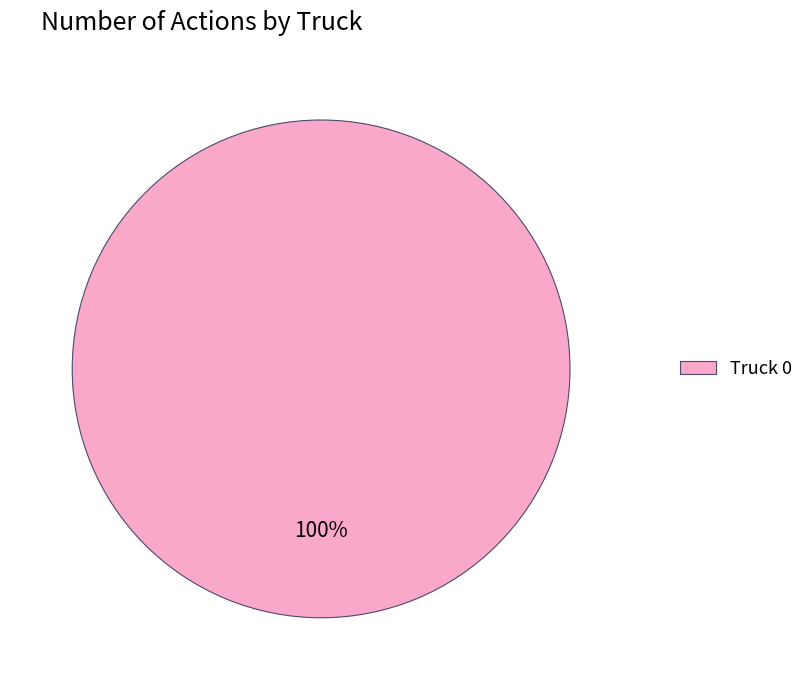

Is there a majority slice in this chart?

Yes